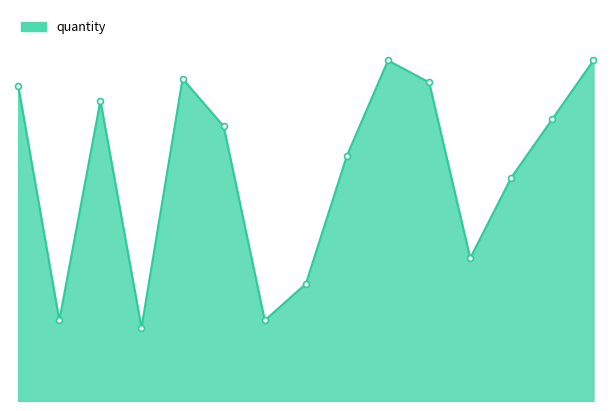

Does the chart have visible grid lines?

No